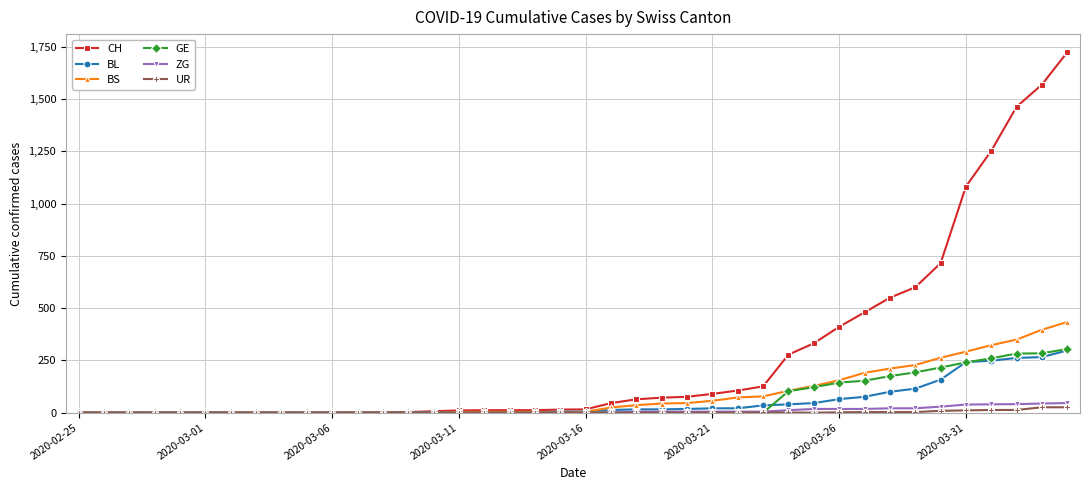

Which series has the largest range (max minus min)?

CH